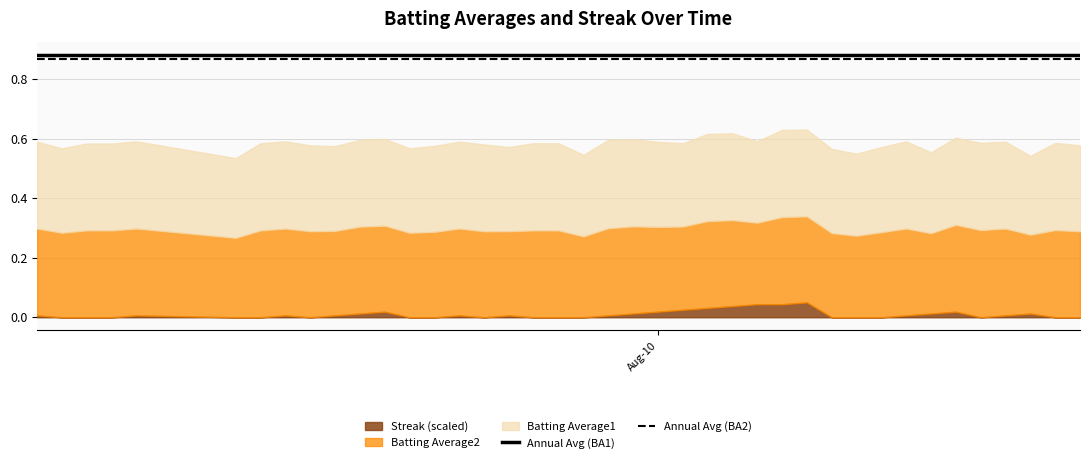

True or false: Annual Avg (BA1) and Annual Avg (BA2) cross at least once.

False